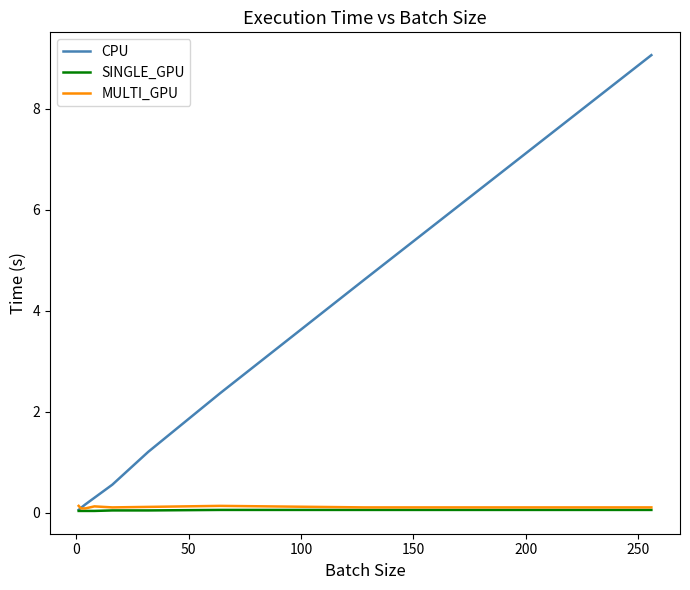

What is the average value of the CPU series?

2.0